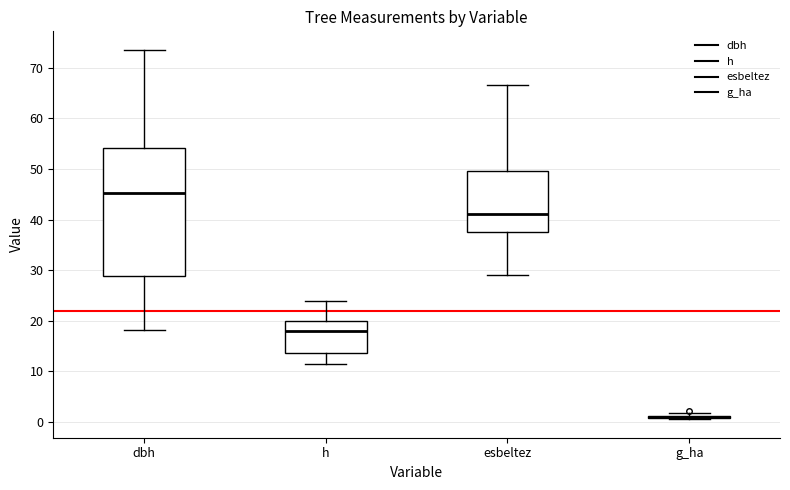

Where is the lower edge of the box for esbeltez on the y-axis? The values are not printed on the chart, so give them approximately, as read against the axis.

37